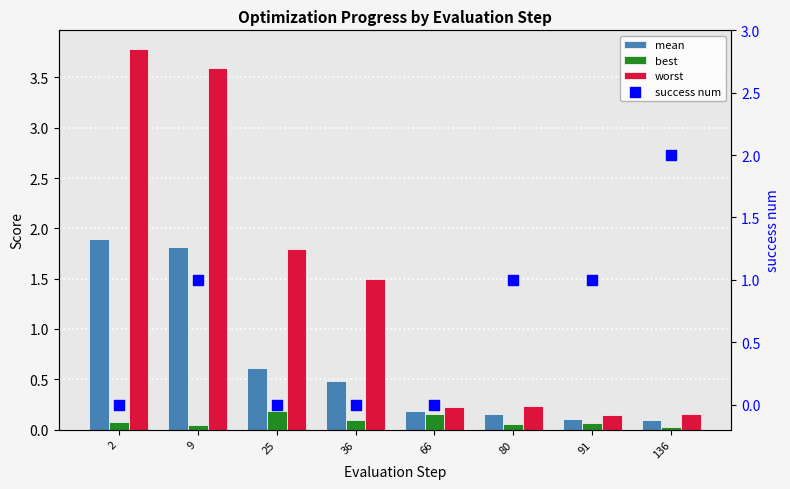

What are all the series names shown in the legend?

mean, best, worst, success num